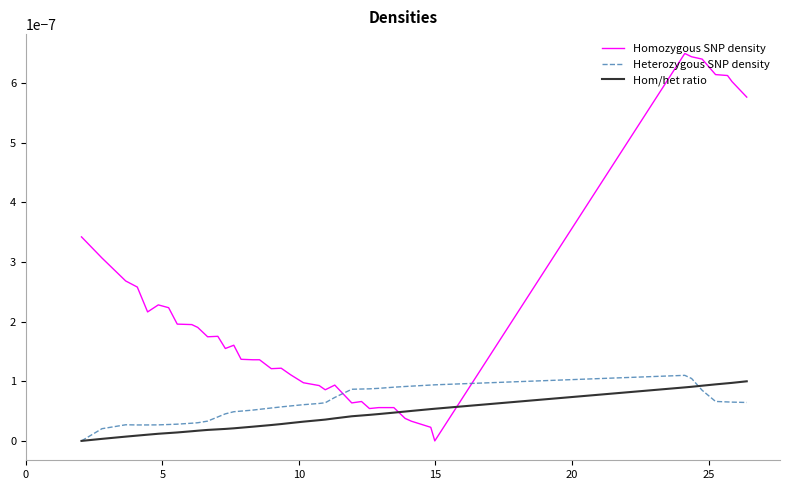

Which series has the largest range (max minus min)?

Homozygous SNP density